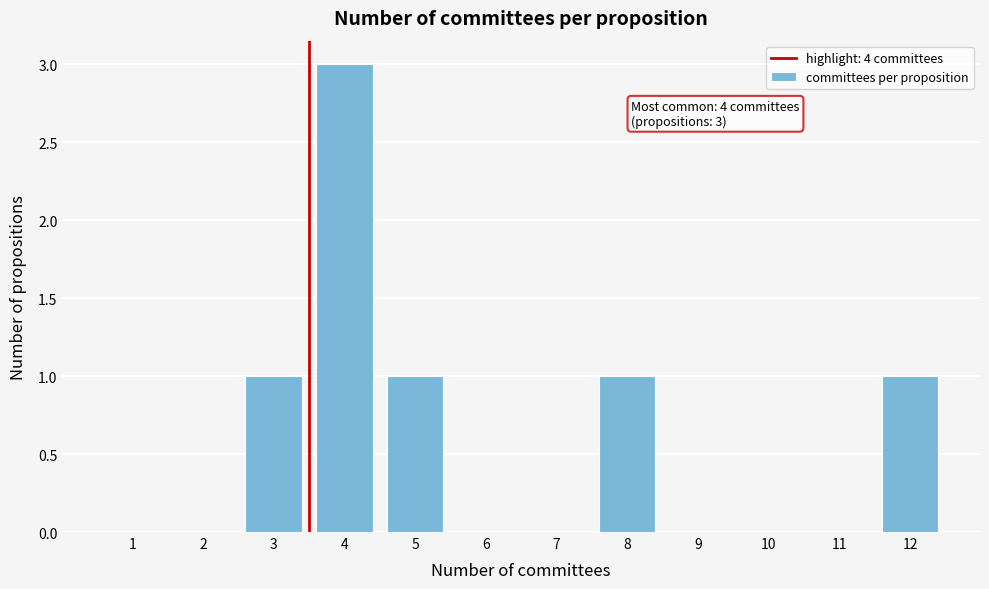

Reading left to right, transcribe all the data shown in this chart.

1=0	2=0	3=1	4=3	5=1	6=0	7=0	8=1	9=0	10=0	11=0	12=1